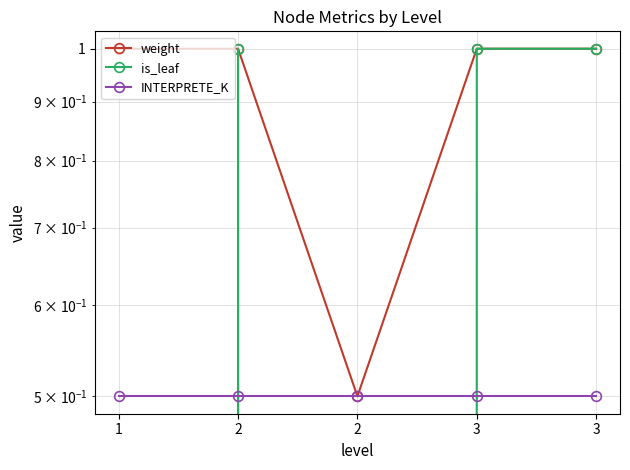

Which series ends up on top after the final intersection of is_leaf and INTERPRETE_K?

is_leaf